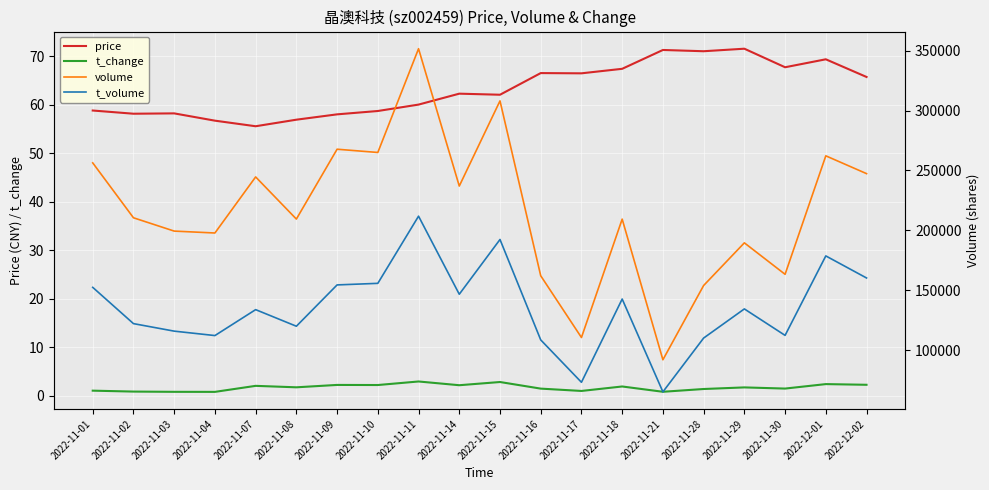

At which category is the sum across all series the highest?

2022-11-11